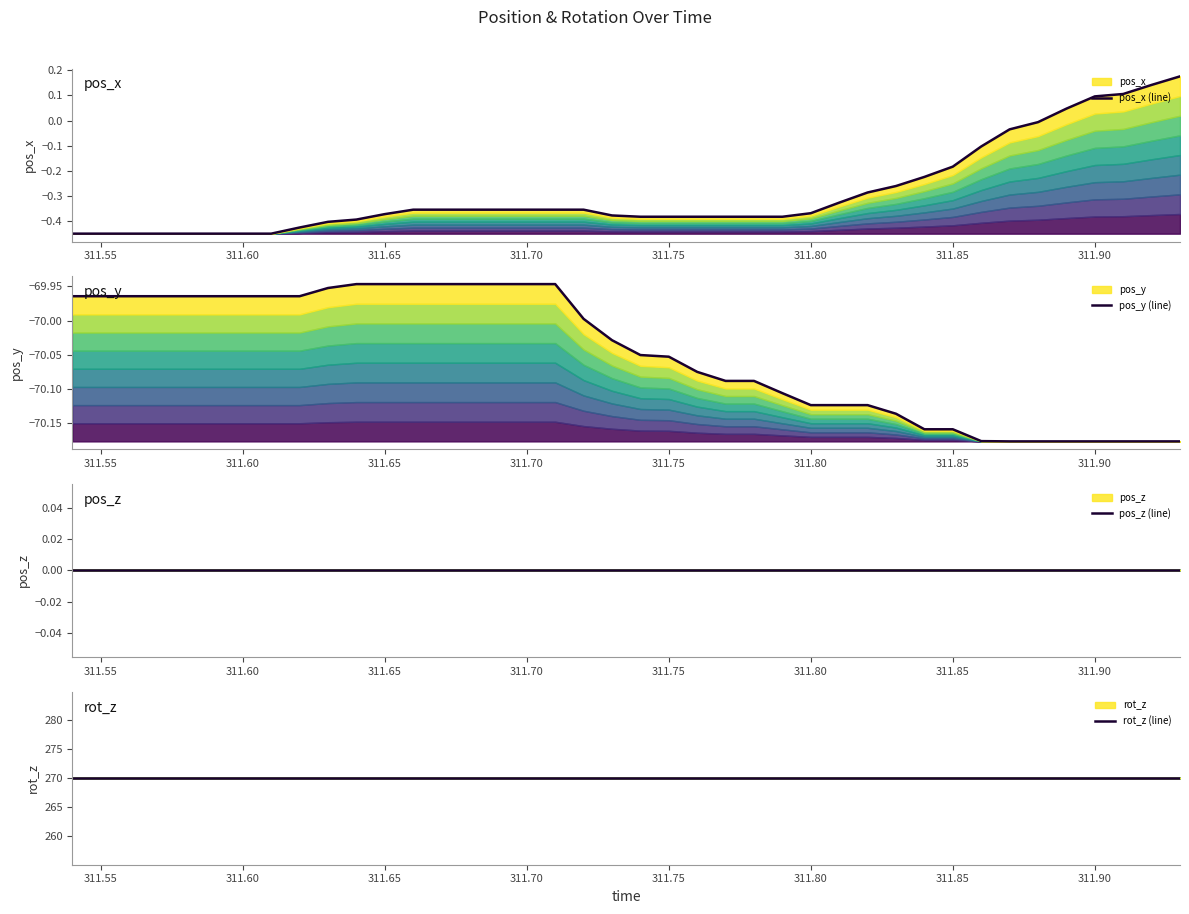

How many lines are shown in the chart?

4